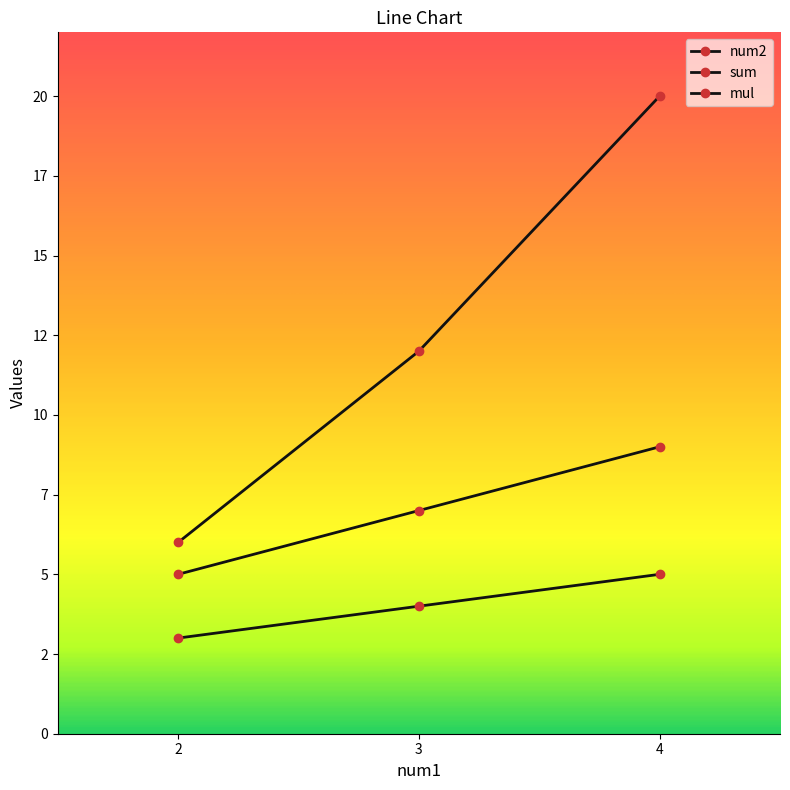

Reading left to right, extract all data points from this chart.

num2: 2=3	3=4	4=5
sum: 2=5	3=7	4=9
mul: 2=6	3=12	4=20